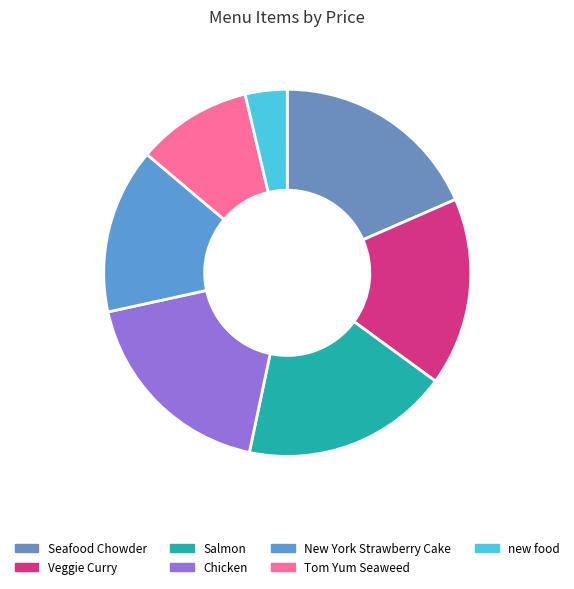

Rank the categories by value from lowest to highest.

new food, Tom Yum Seaweed, New York Strawberry Cake, Veggie Curry, Salmon, Chicken, Seafood Chowder